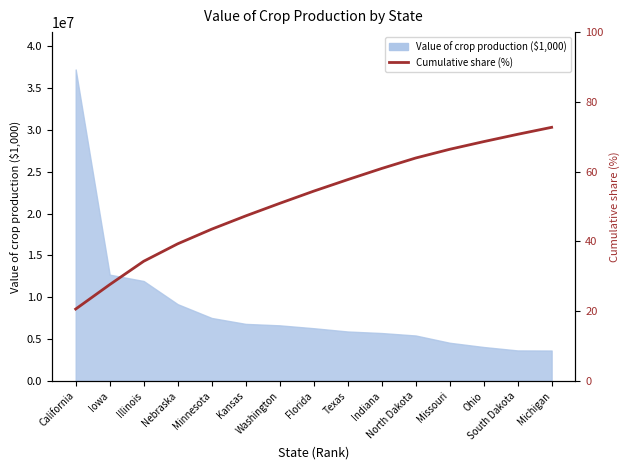

What is the label of the 10th point from the right?

Kansas